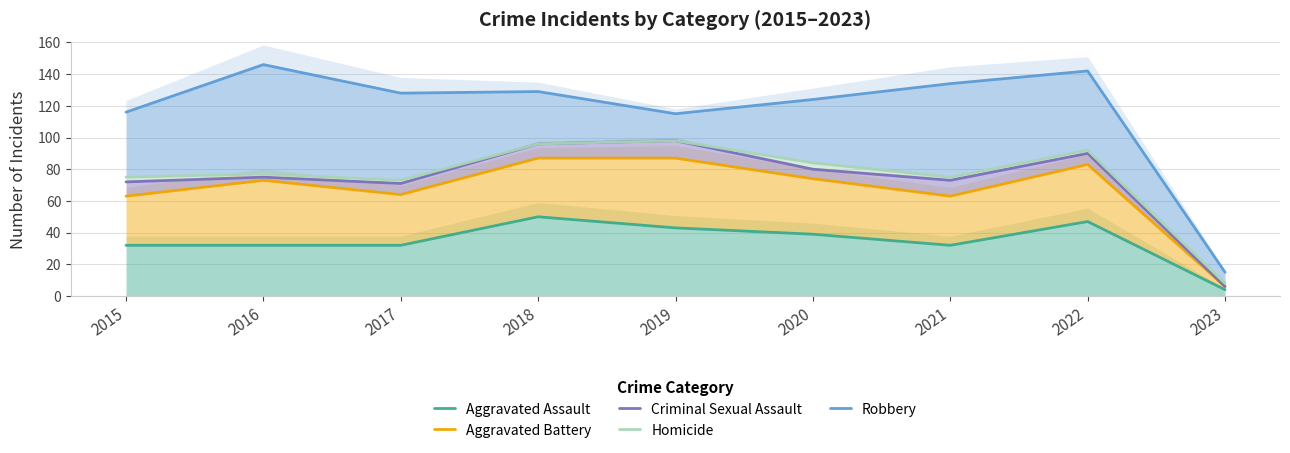

Is it true that Aggravated Battery equals 64 at 2017?

True